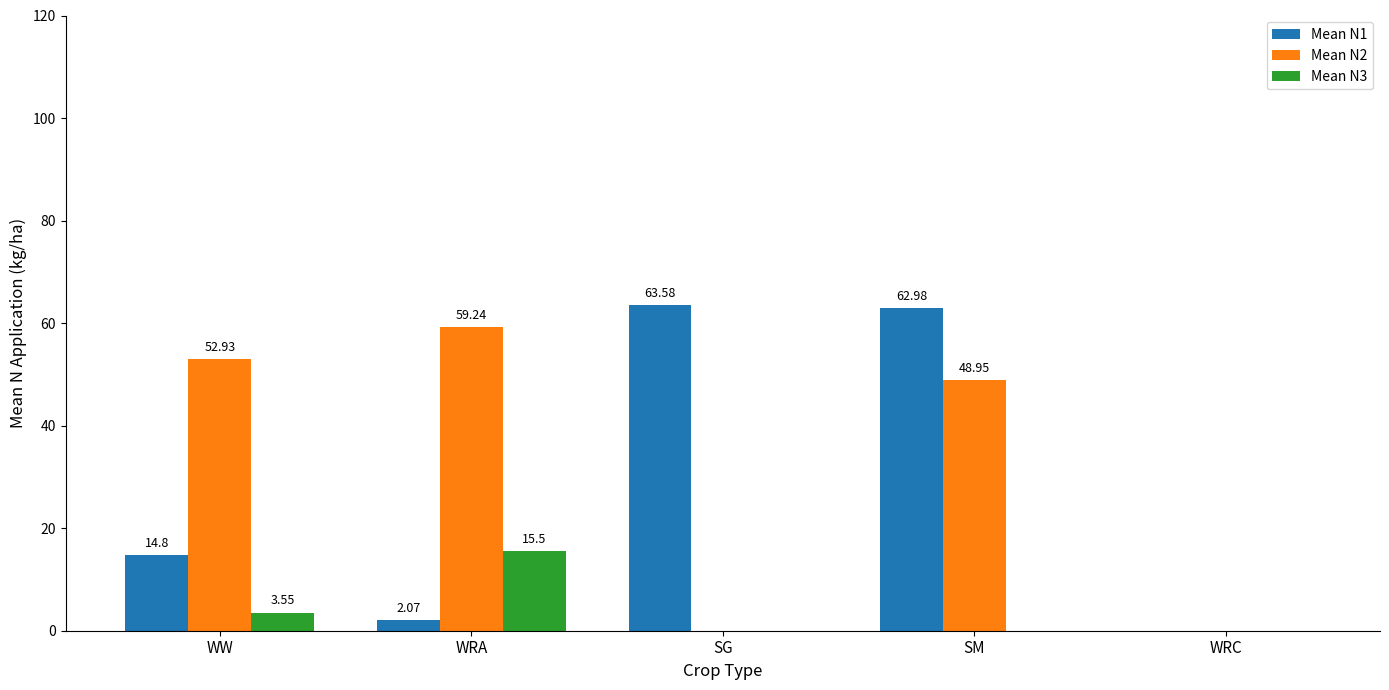

Count the number of data series in this chart.

3